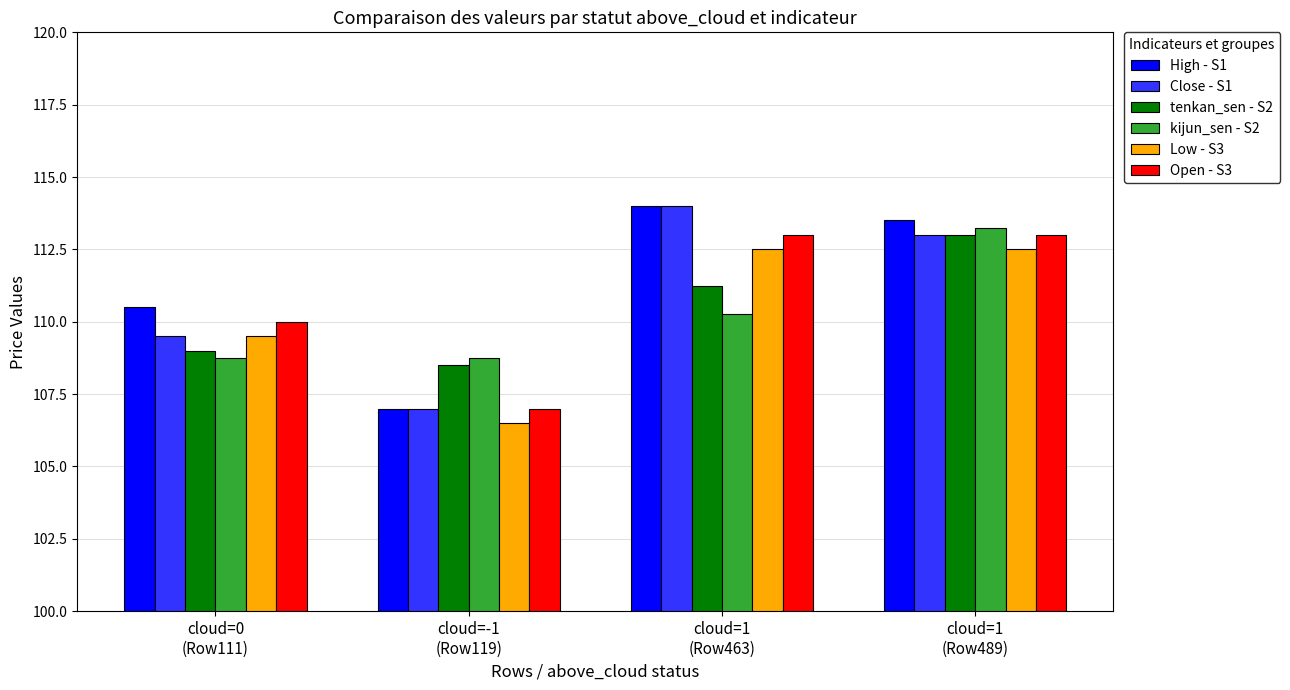

At how many categories does at least one series exceed 108?

4